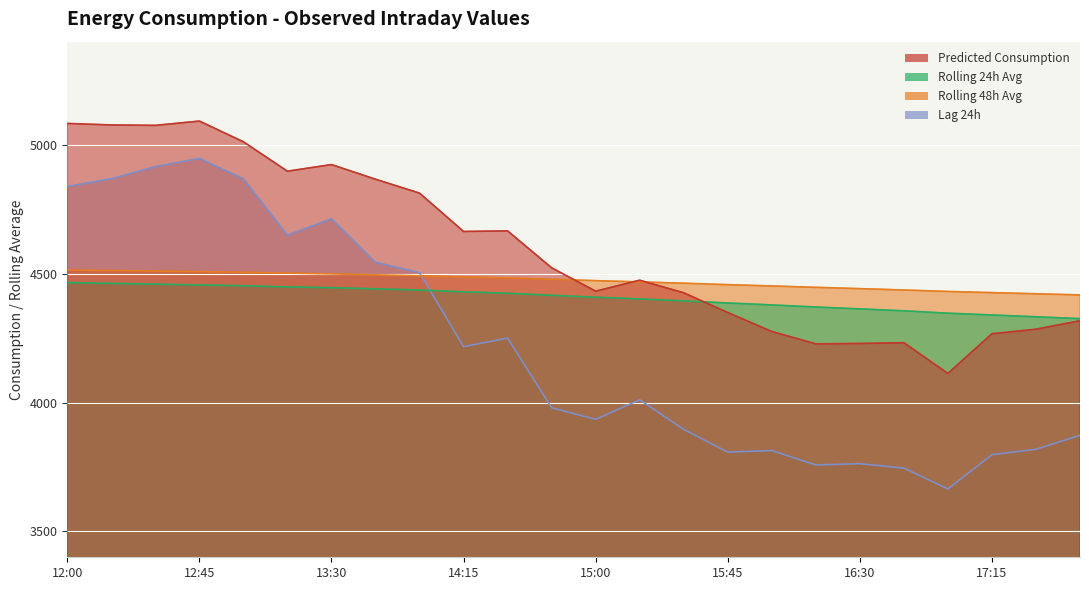

How many data points in rolling_48h are less than 4478?

12